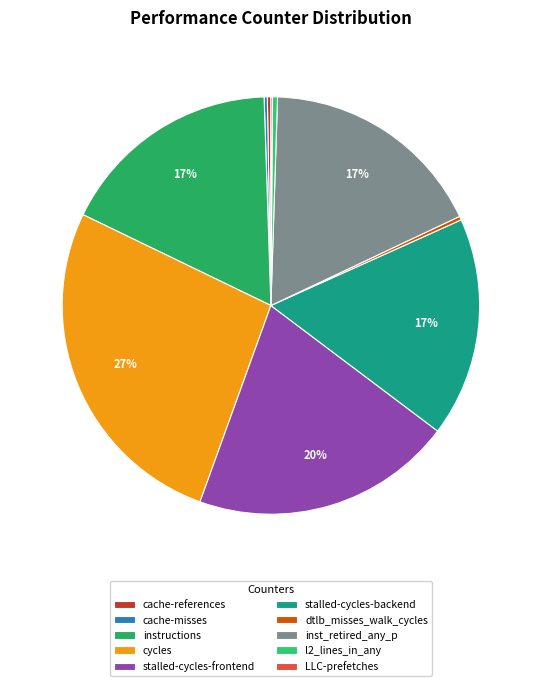

Rank the categories by value from lowest to highest.

LLC-prefetches, cache-misses, cache-references, dtlb_misses_walk_cycles, l2_lines_in_any, stalled-cycles-backend, instructions, inst_retired_any_p, stalled-cycles-frontend, cycles